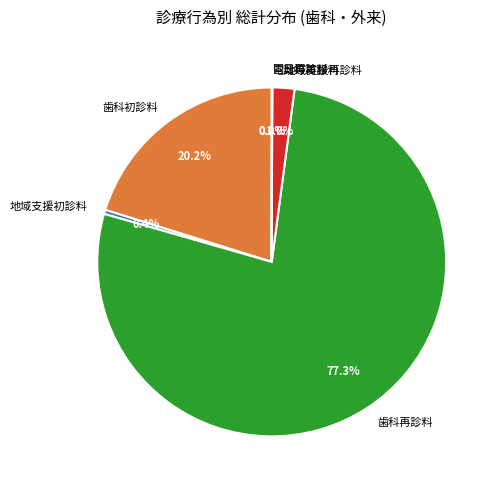

Which slice represents more than half of the pie?

歯科再診料